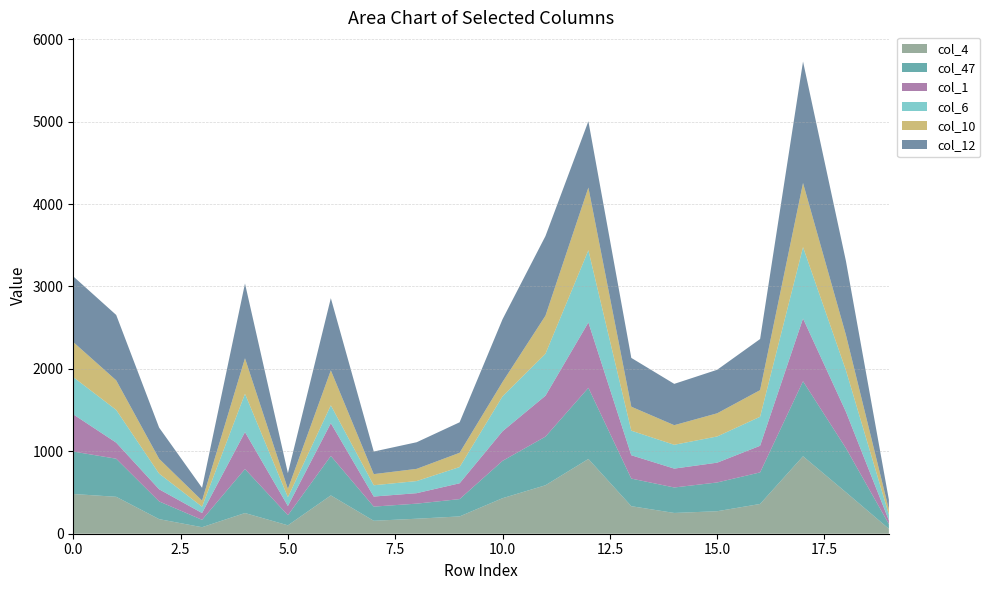

Reading left to right, list all the values displayed in this chart.

col_4: 482	448	177	79	251	102	465	157	182	210	431	588	907	334	252	273	361	940	503	60
col_47: 515	462	215	90	534	123	479	172	183	210	453	590	863	335	309	349	383	910	535	57
col_1: 451	195	147	82	448	111	397	122	127	192	359	496	793	283	229	240	323	761	441	45
col_6: 452	397	190	77	465	107	217	137	147	197	424	509	876	298	289	318	352	866	503	70
col_10: 425	359	180	74	431	100	424	135	148	173	174	462	761	291	238	281	323	778	429	63
col_12: 797	793	378	155	907	192	876	274	323	370	761	966	804	592	501	528	620	1474	896	118